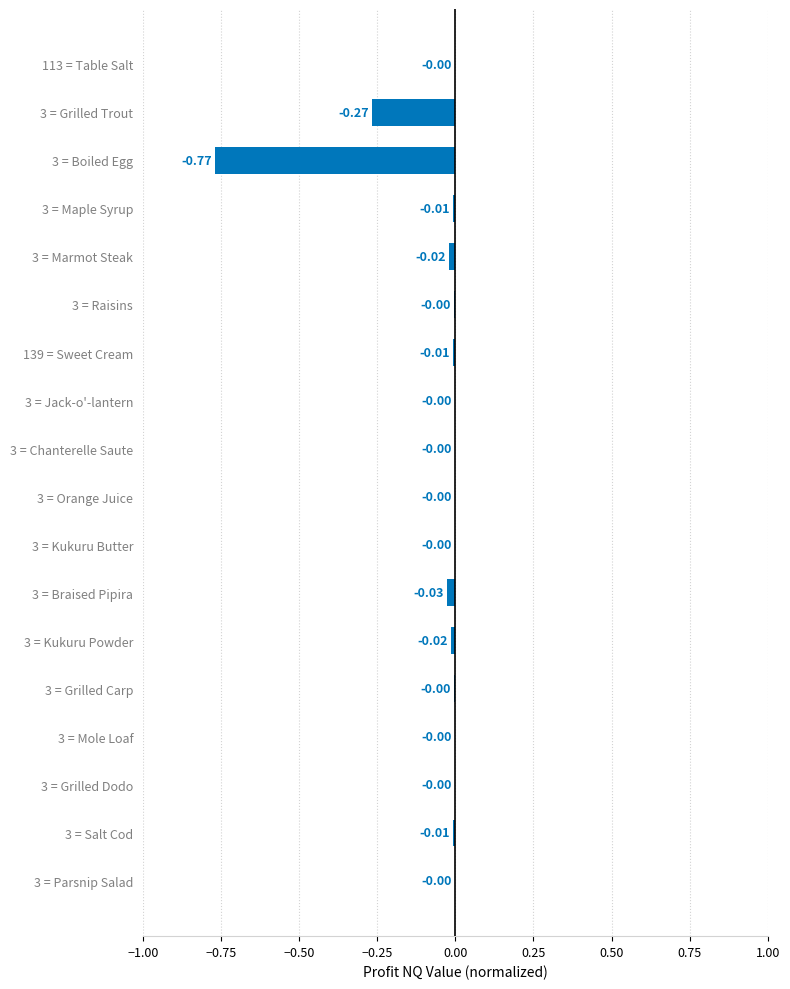

What is the change in value from 3 = Grilled Trout to 3 = Mole Loaf?

+0.3